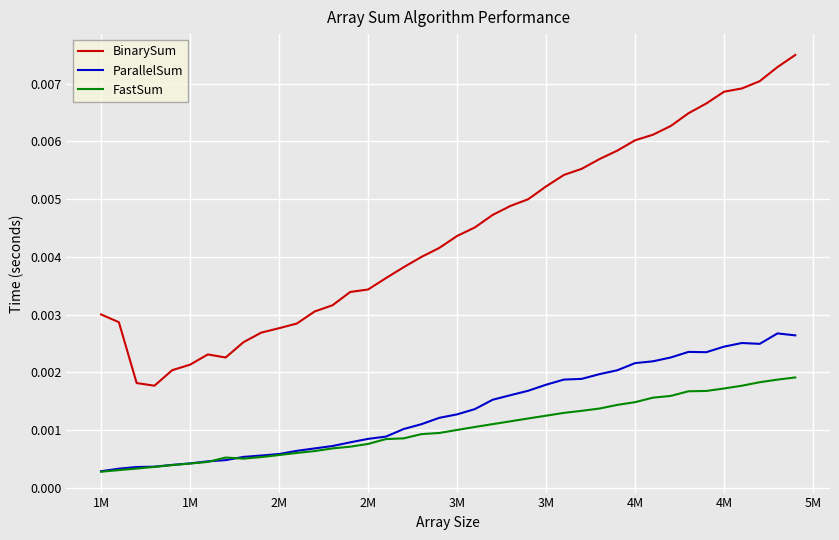

Which series has the largest range (max minus min)?

BinarySum